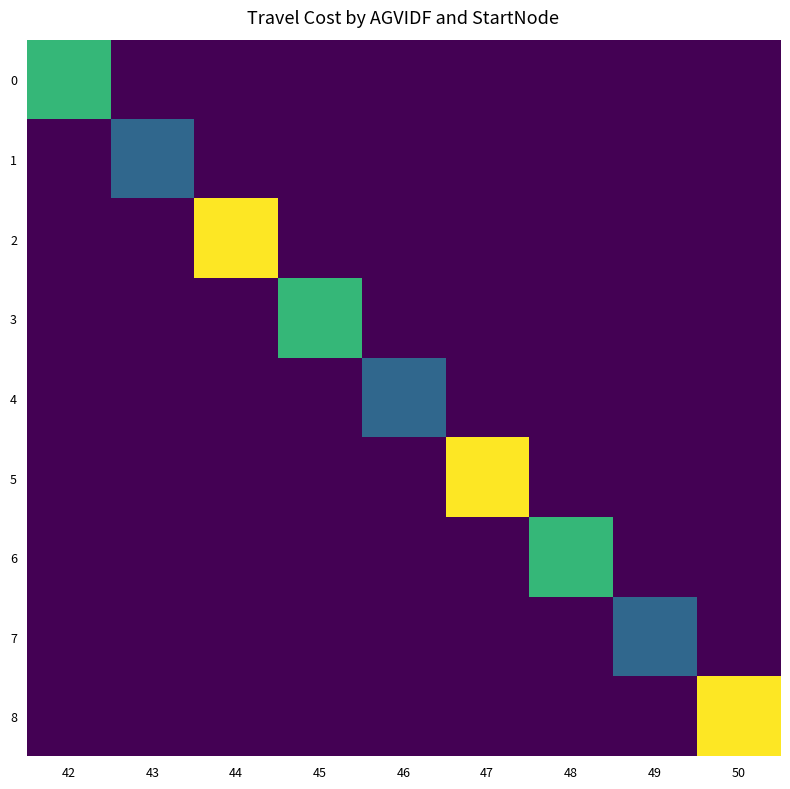

Which series has the widest spread of values?

2